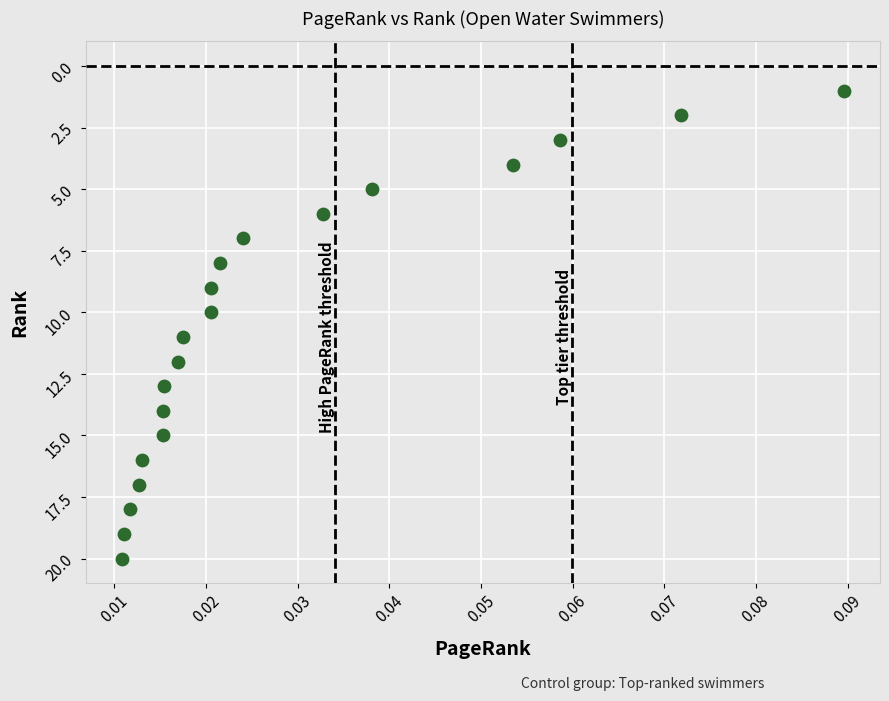

What is the range of Y values (max minus min)?

19